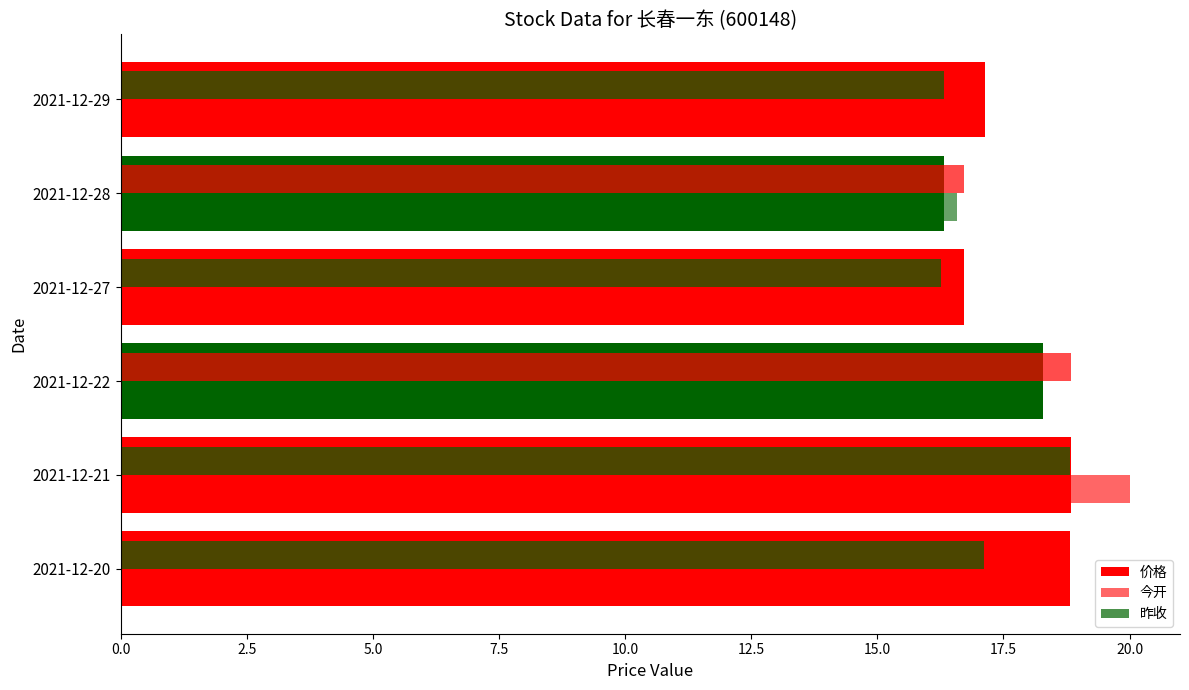

Which series has the largest total across all categories?

价格